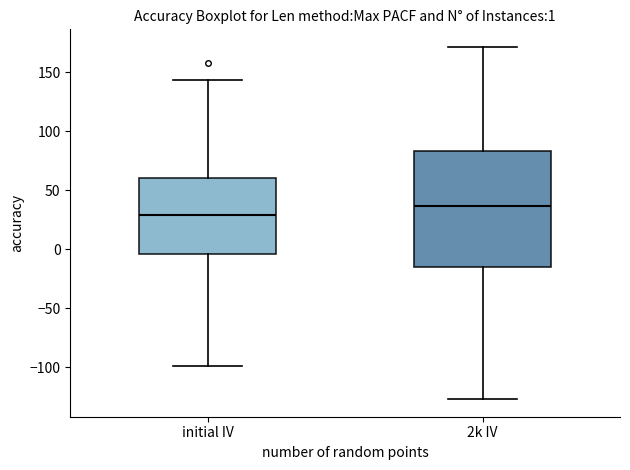

Which box's median line is the lowest?

initial IV